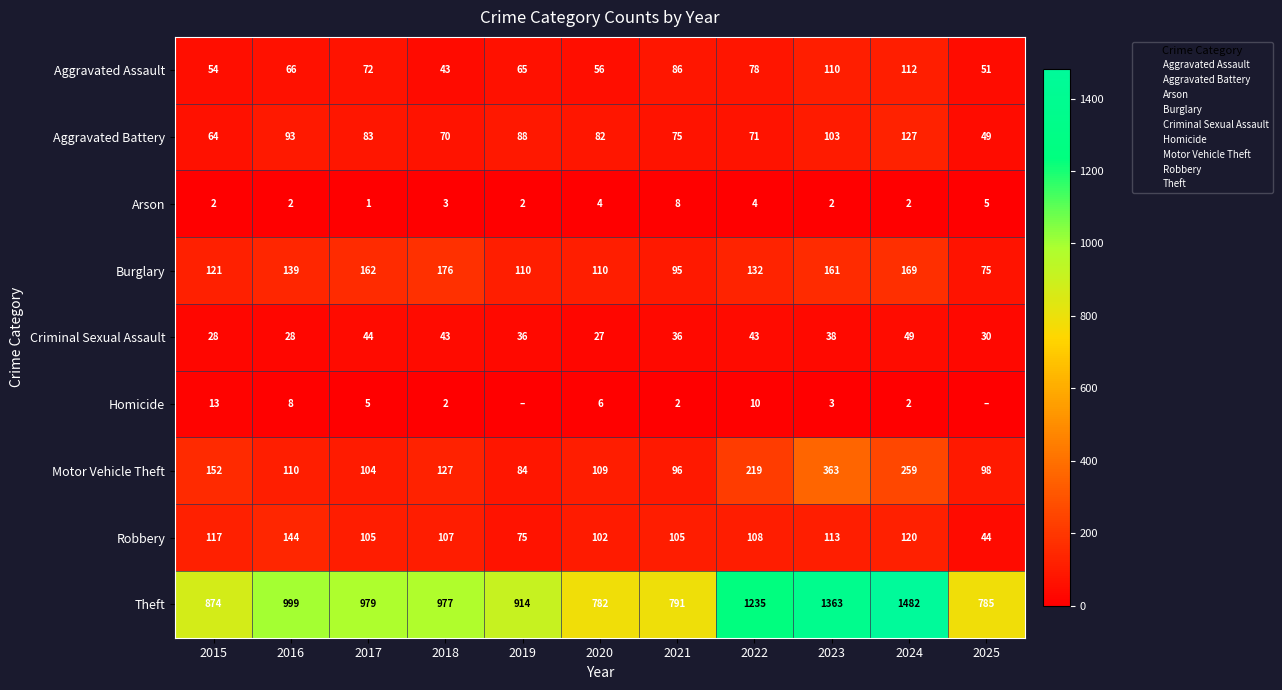

Between 2021 and 2024, which series saw the biggest shift?

Theft